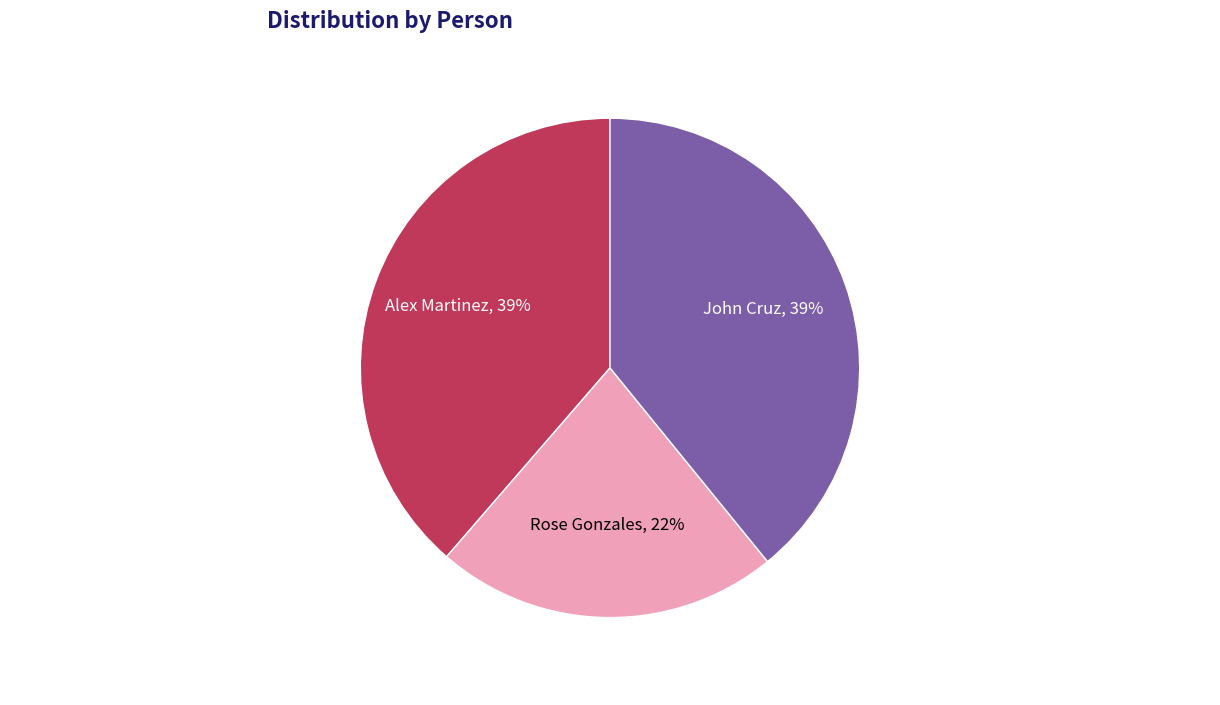

To the nearest percent, what portion does Alex Martinez represent?

39%